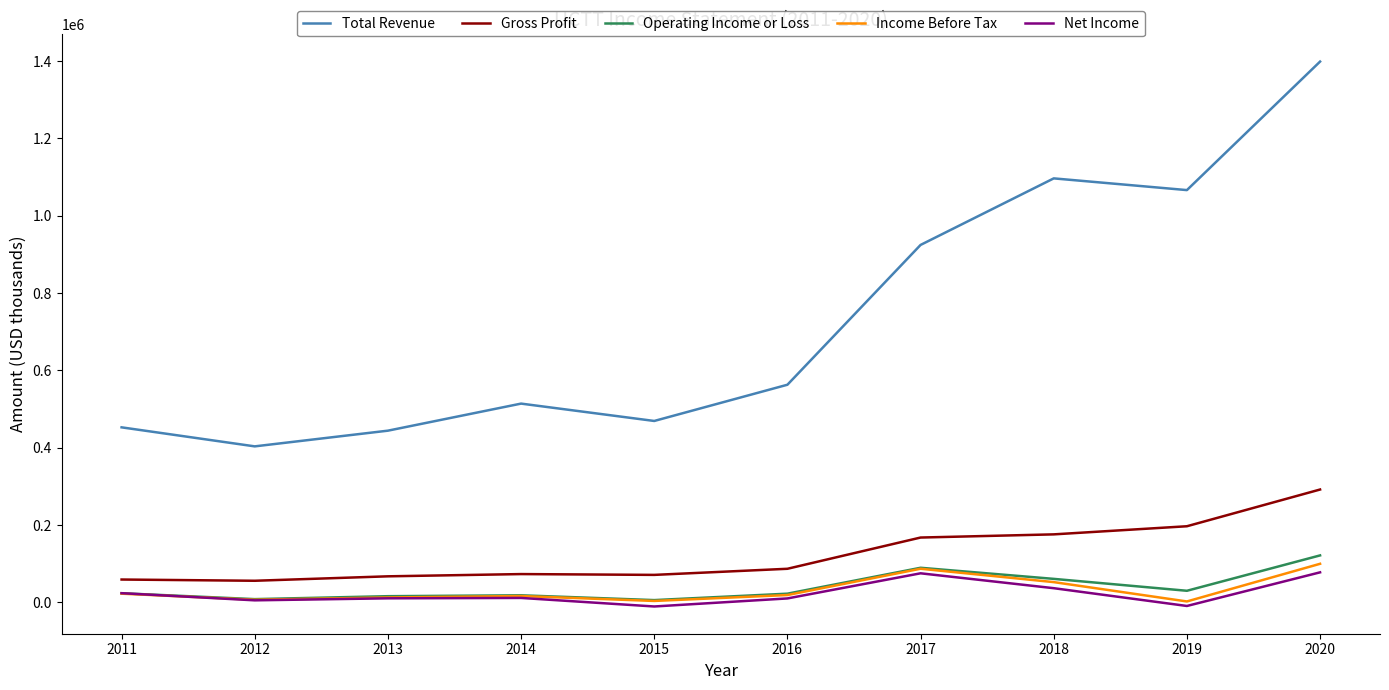

What is the highest value of the Net Income series?

77600